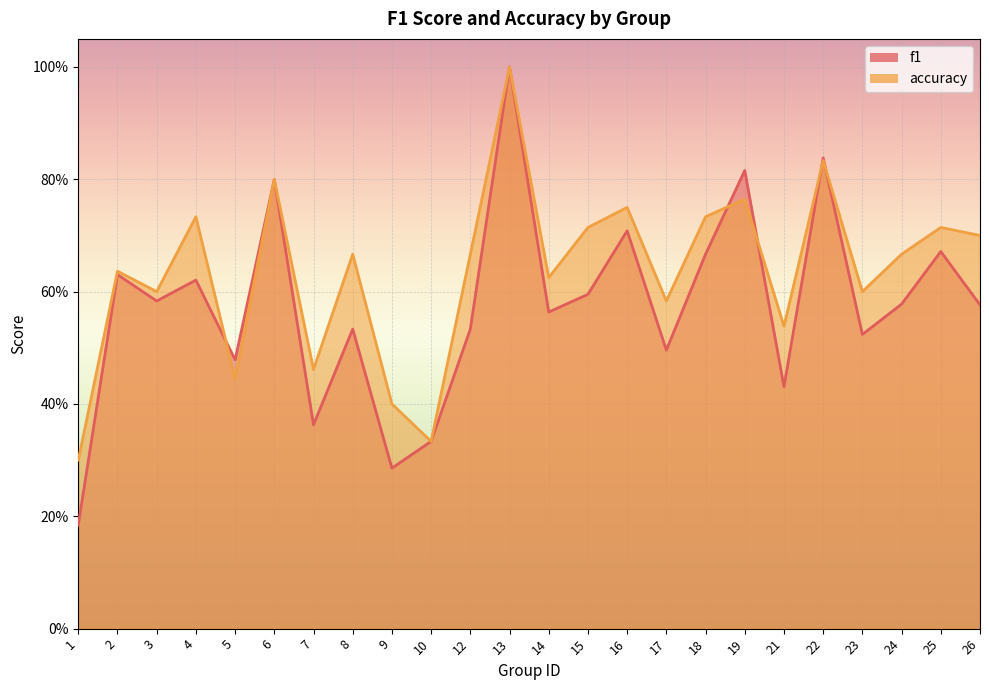

Which series has the largest total across all categories?

accuracy